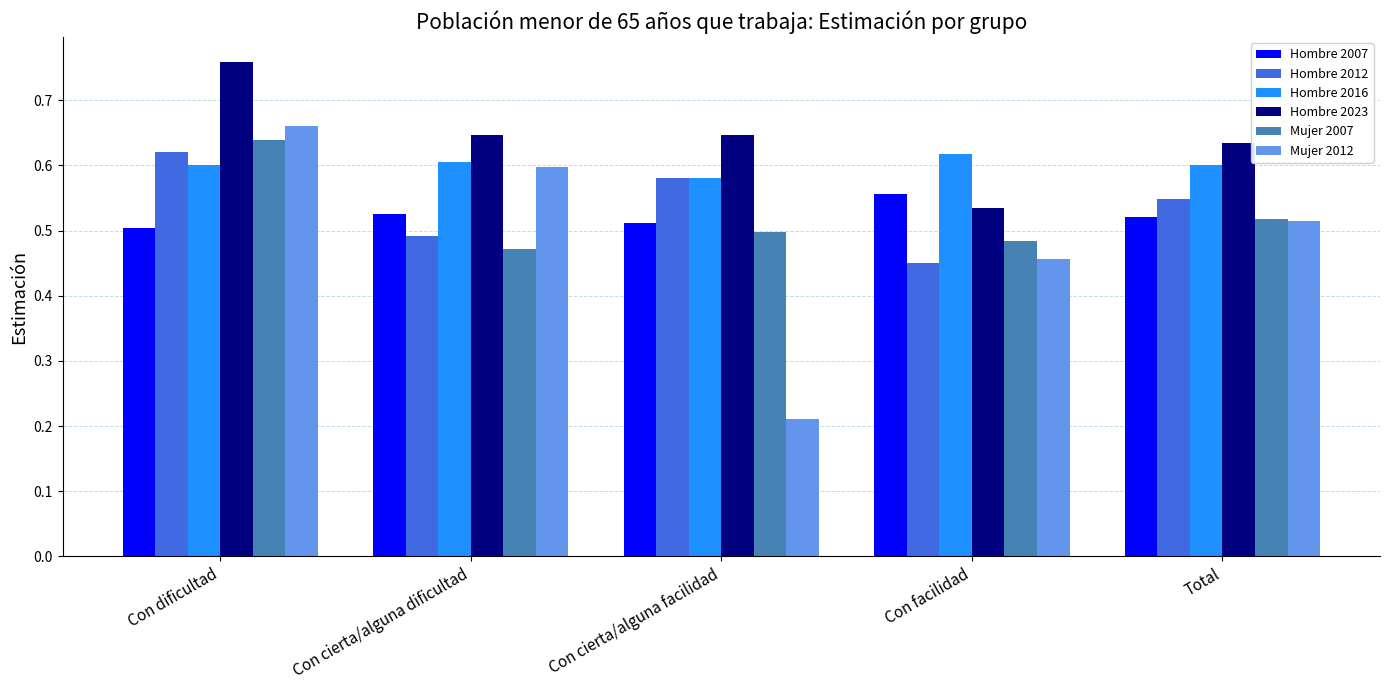

Which series changed the most between Con dificultad and Con facilidad?

Hombre 2023